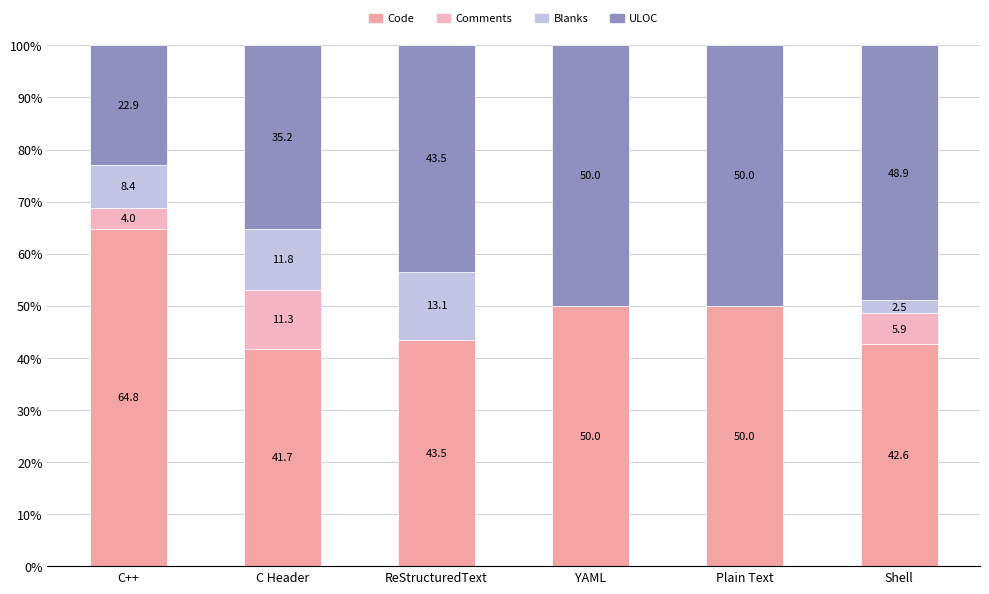

The Blanks series shows 0.0 at YAML. True or false?

True